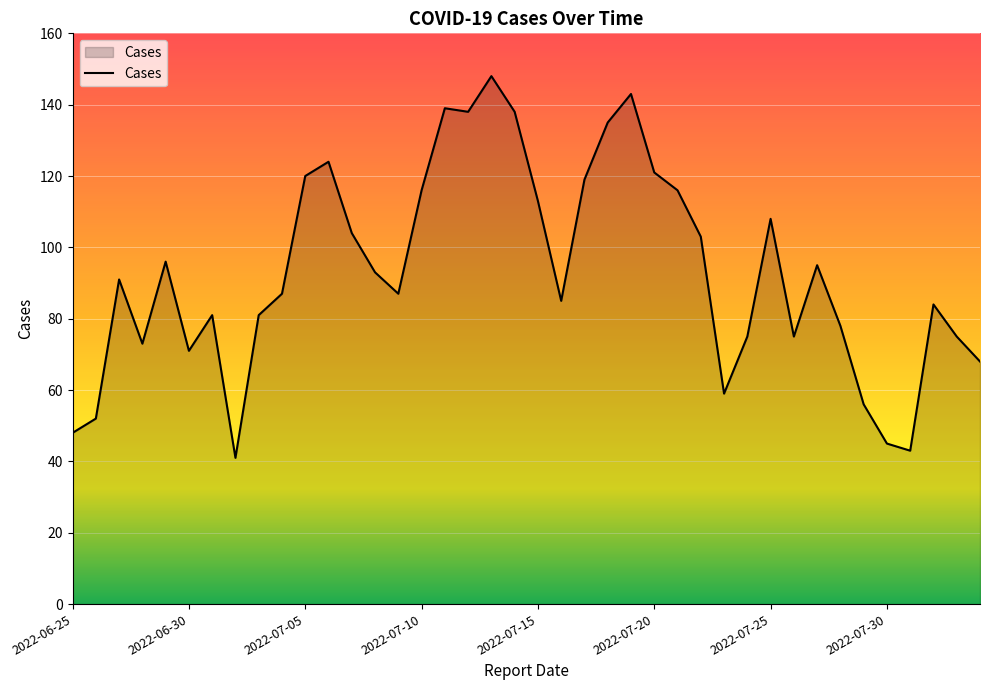

What is the minimum value shown in the chart?

41